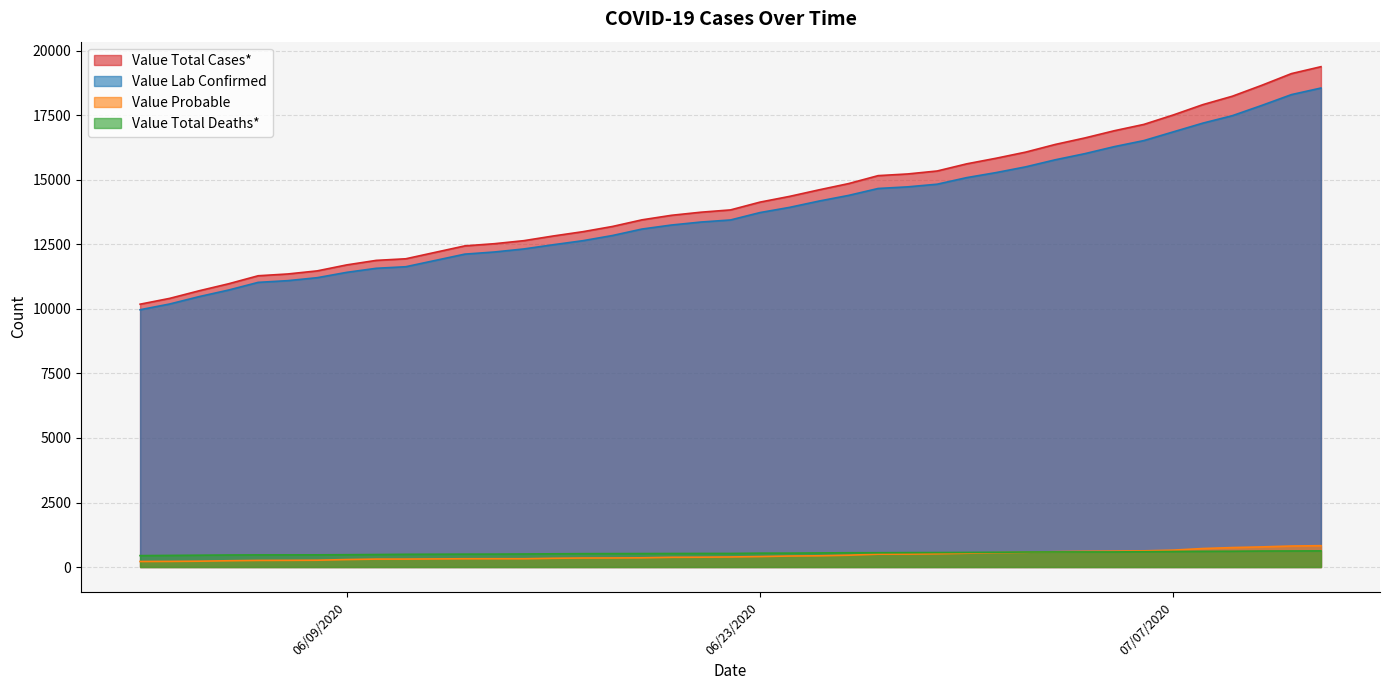

True or false: Value Total Deaths* has a value of 157 at 06/26/2020.

False